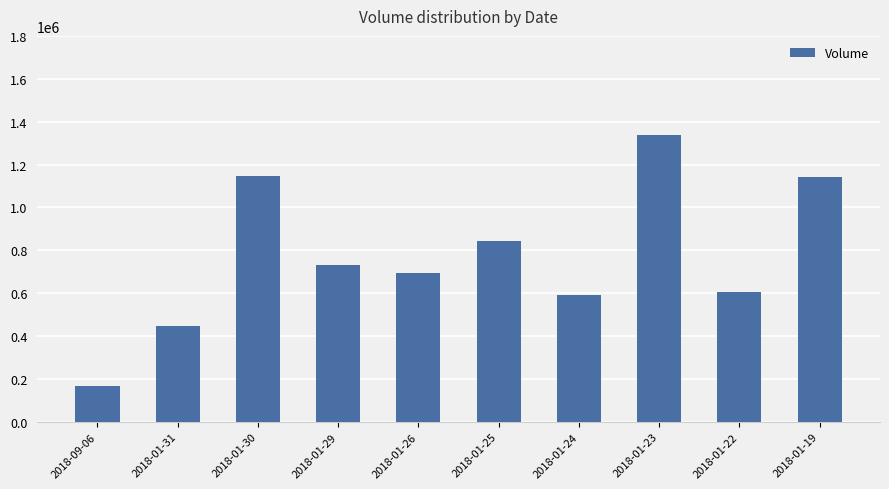

What is the difference between the maximum and minimum values?

1169914